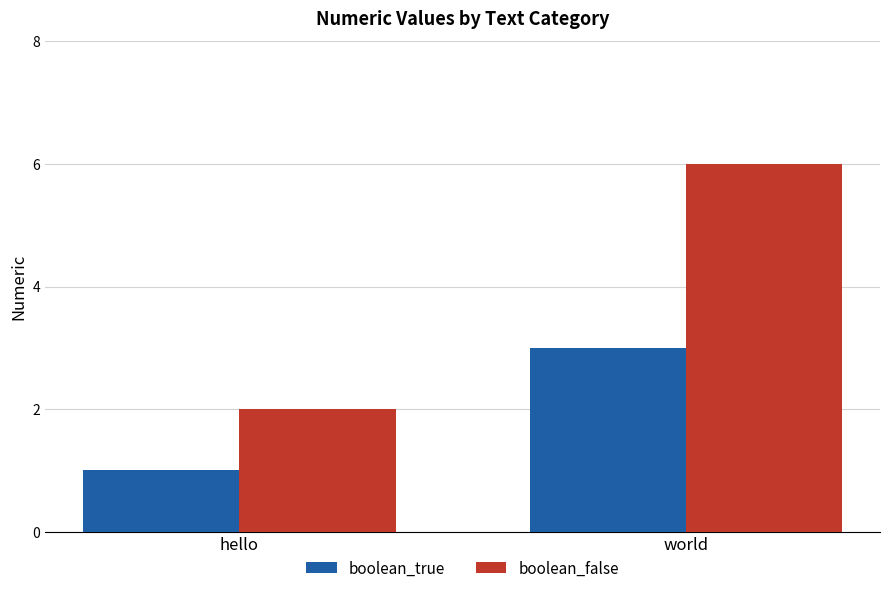

What is the value of the boolean_true bar at the 2nd from the left?

3